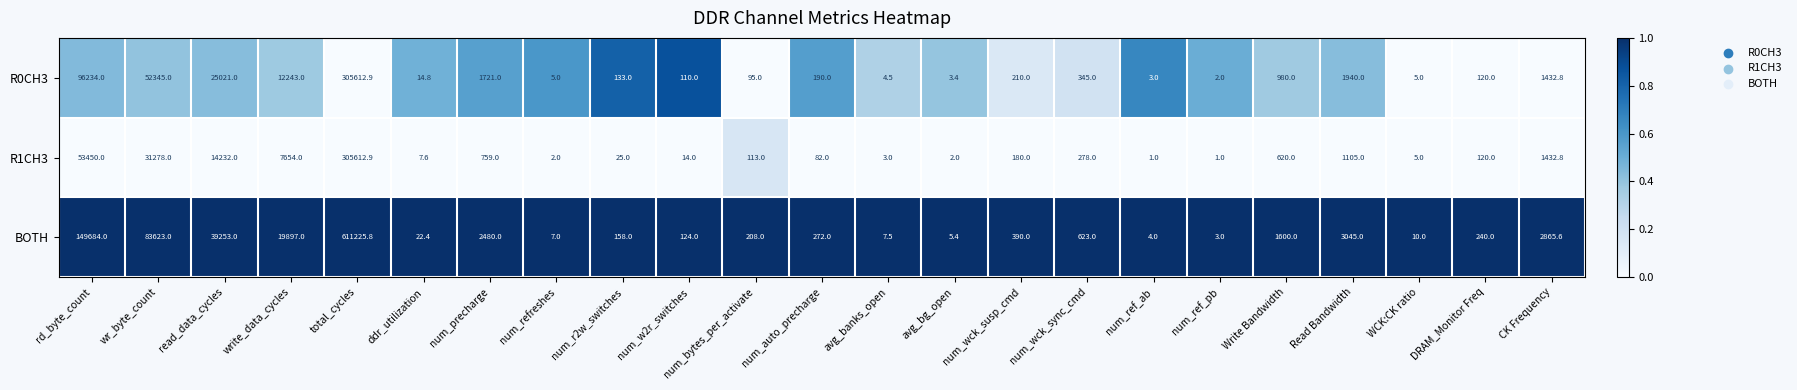

True or false: R0CH3 has a value of 345.0 at num_wck_sync_cmd.

True